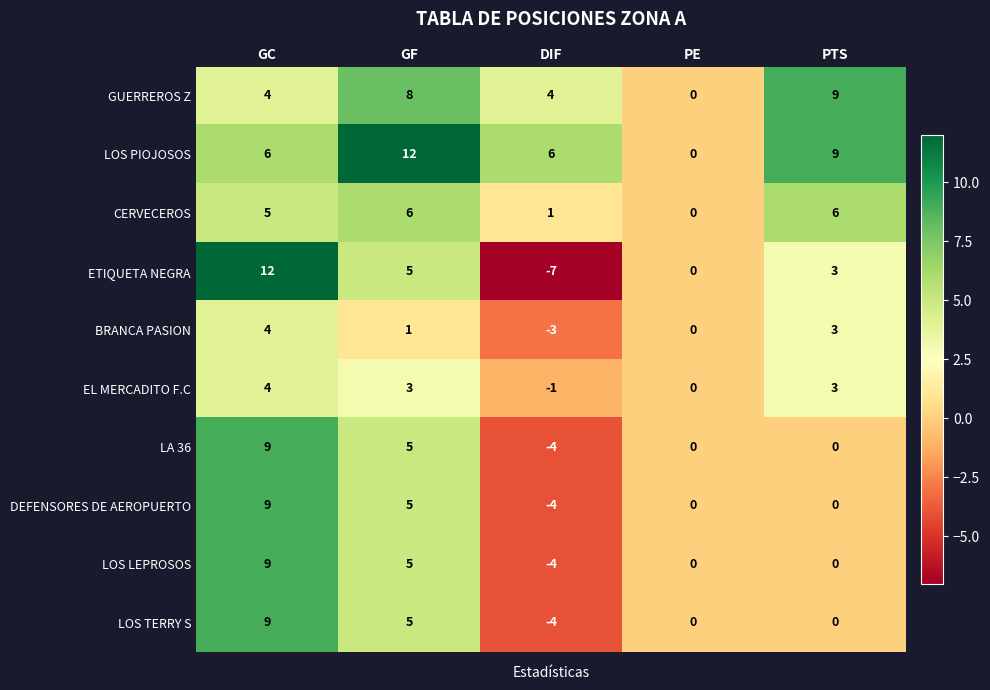

Which series has the largest total across all categories?

LOS PIOJOSOS